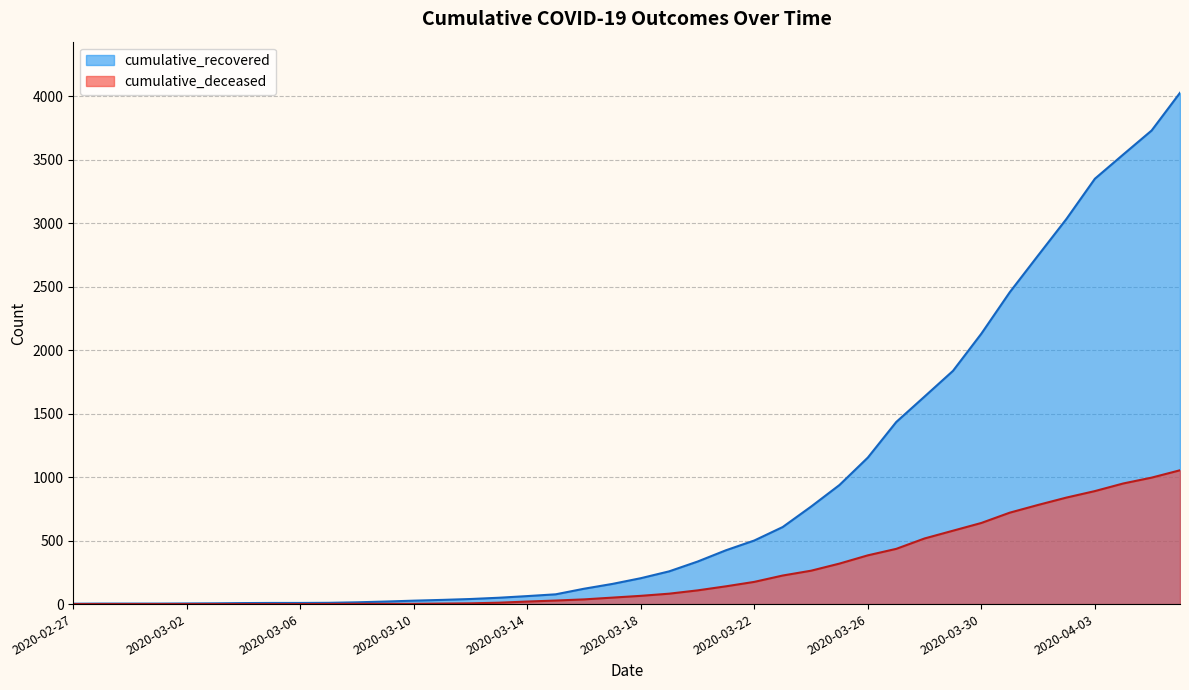

Is the value of cumulative_recovered at 2020-03-11 greater than the value of cumulative_deceased at 2020-03-18?

No